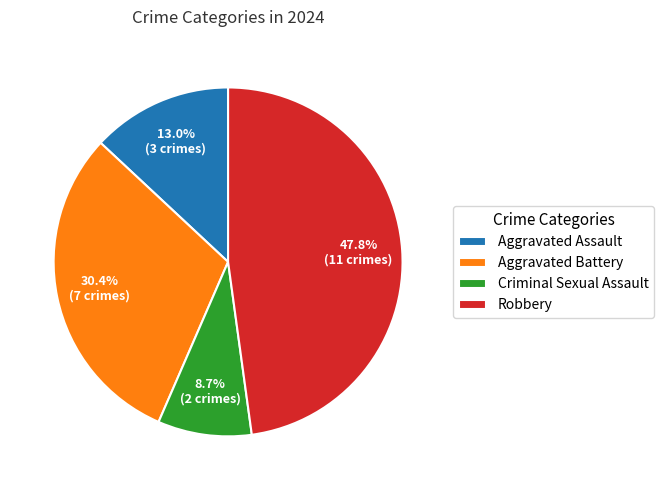

To the nearest percent, what is the difference between the largest and smallest slice percentages?

39%